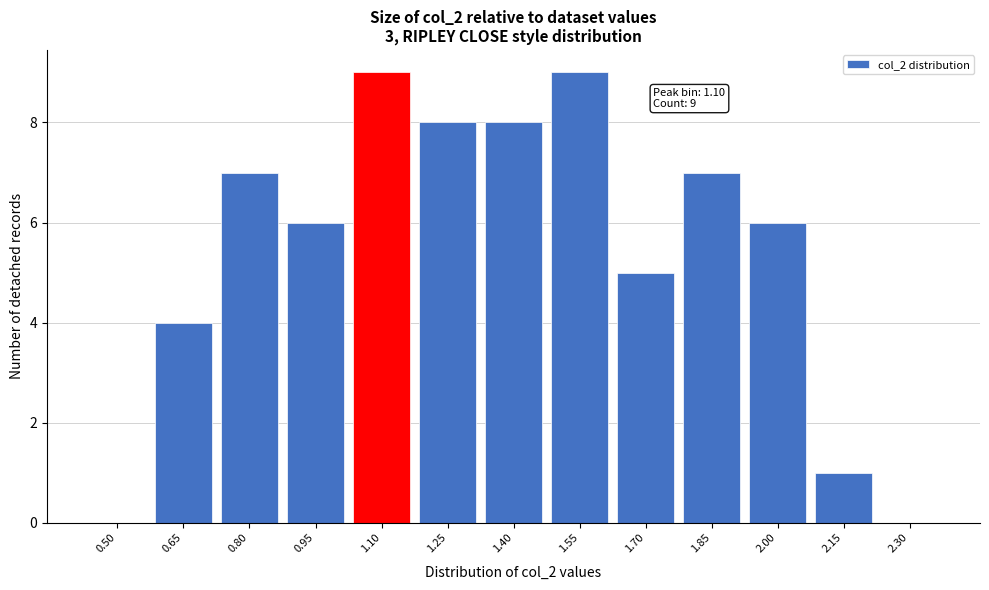

Reading left to right, list all the values displayed in this chart.

0.50=0	0.65=4	0.80=7	0.95=6	1.10=9	1.25=8	1.40=8	1.55=9	1.70=5	1.85=7	2.00=6	2.15=1	2.30=0